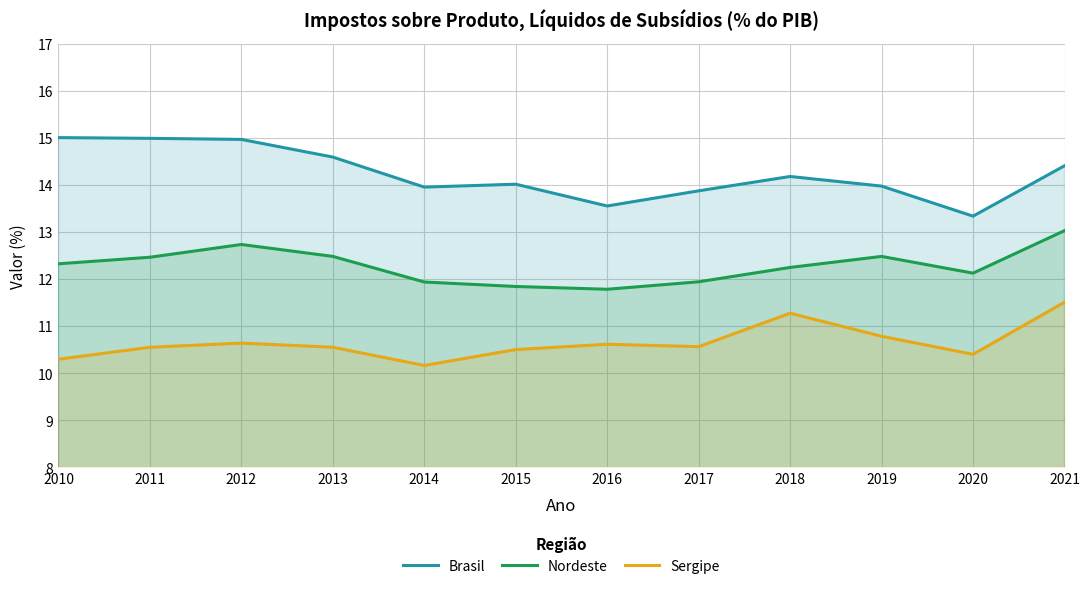

Is it true that Sergipe equals 10.5 at 2015?

True